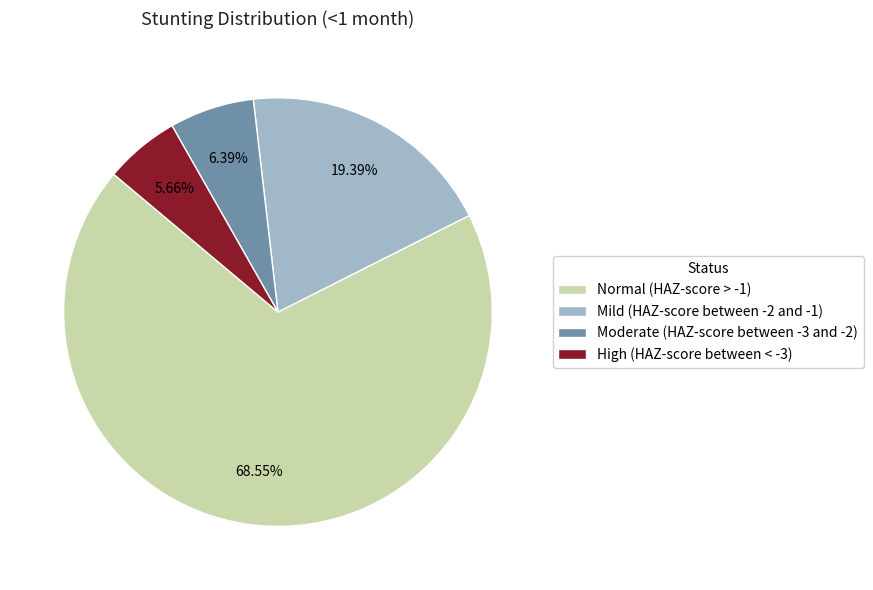

Is the sum of Mild (HAZ-score between -2 and -1) and Moderate (HAZ-score between -3 and -2) greater than half?

No